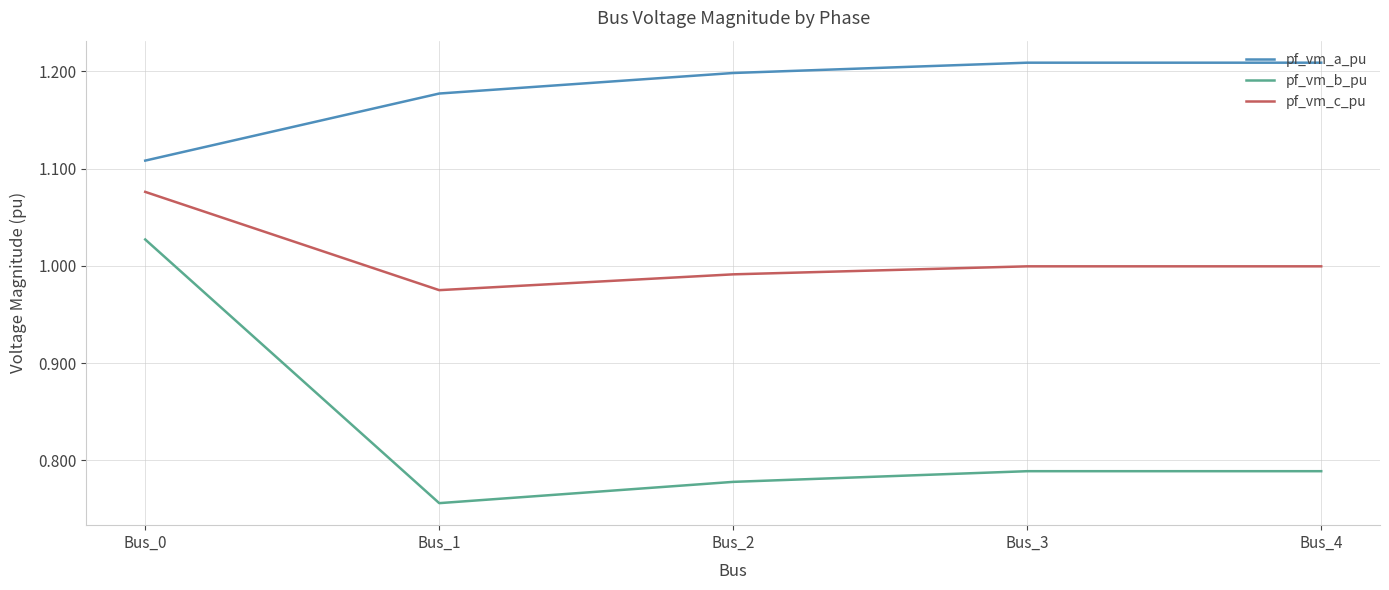

Which series has the largest total across all categories?

pf_vm_a_pu